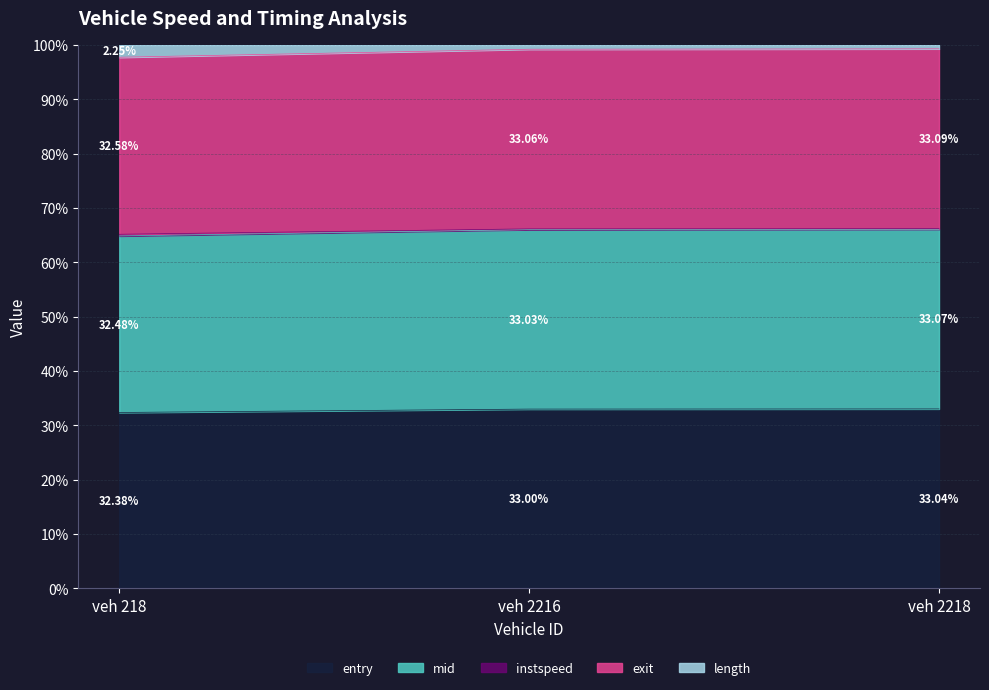

What is the total value across all series at veh 218?

100.0